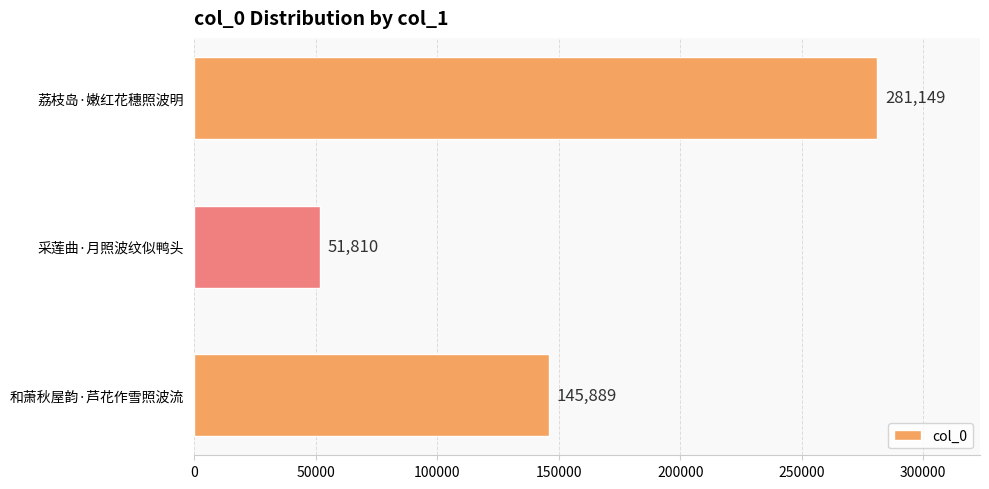

How many values are below 145889?

1